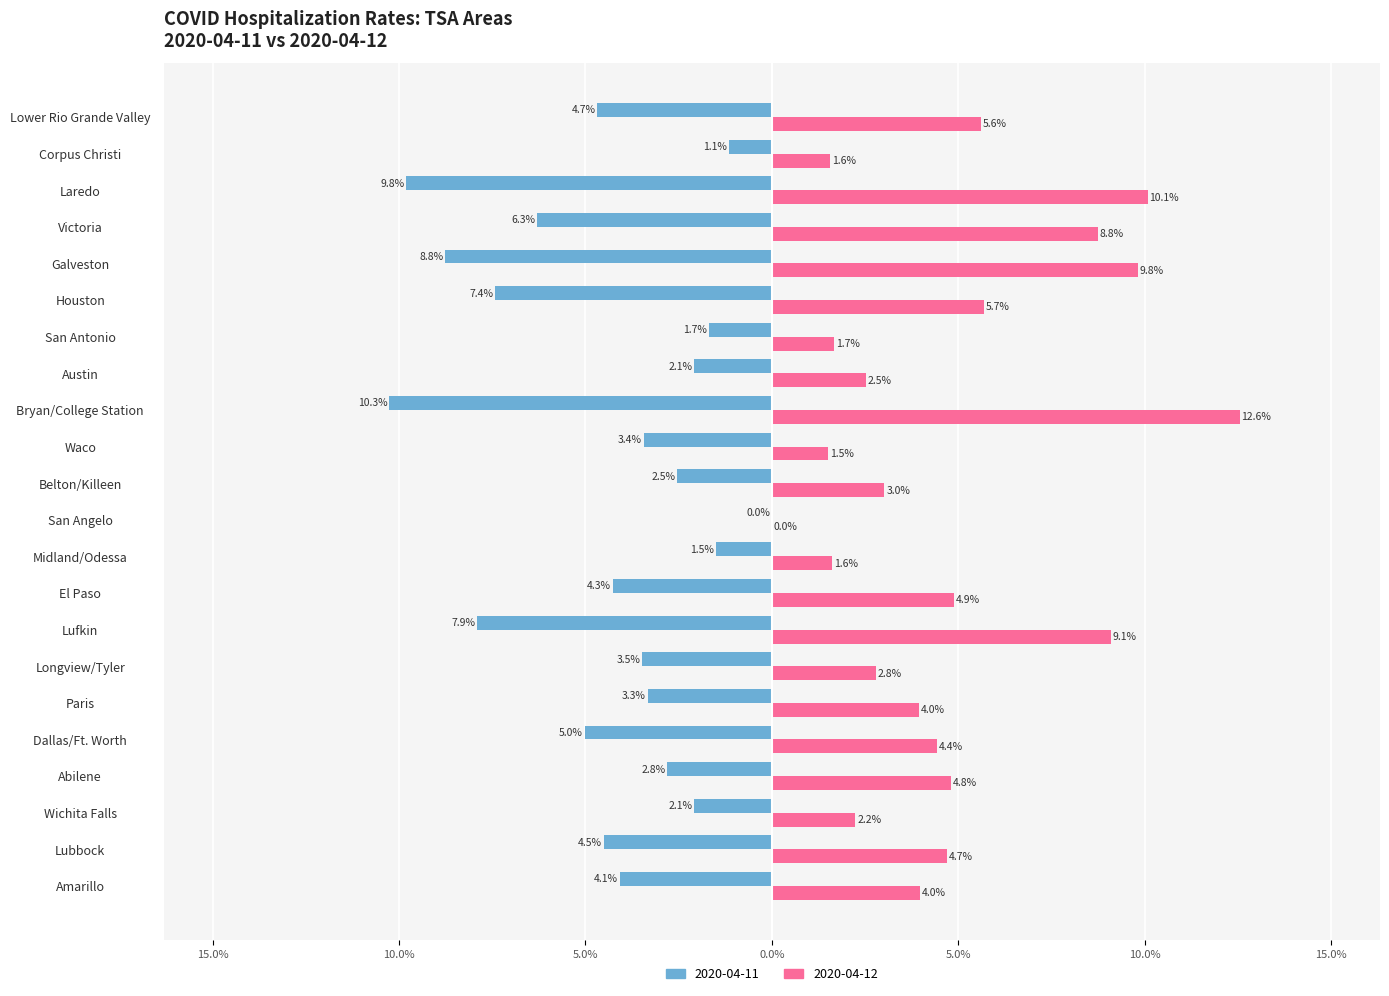

What is the difference between the 2020-04-11 values at Wichita Falls and Victoria?

4.2